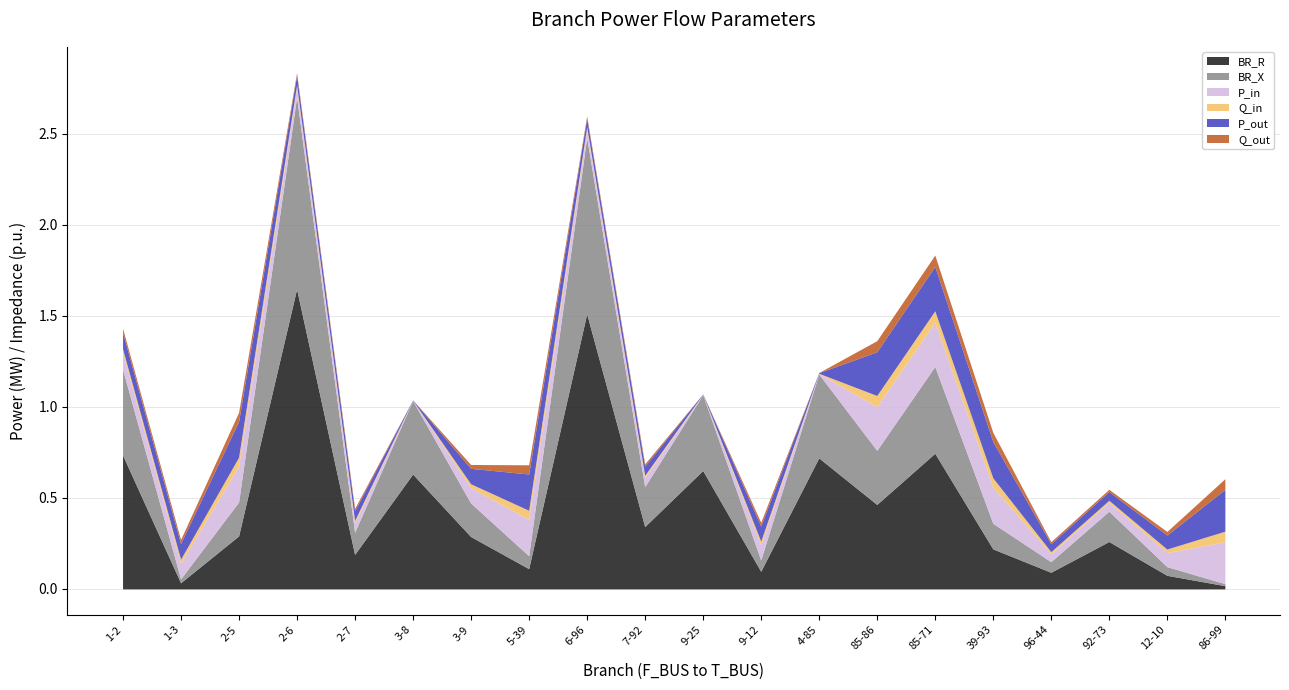

Where is the first local maximum for Q_in?

2-5